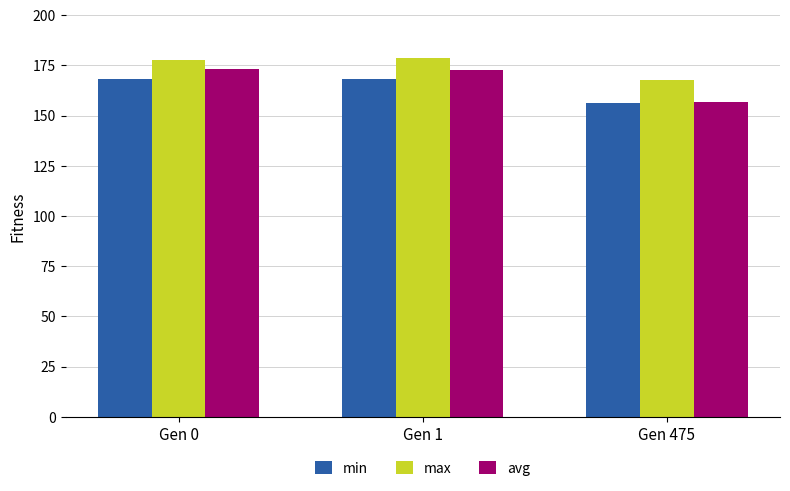

What is the total value across all series at Gen 1?

519.2